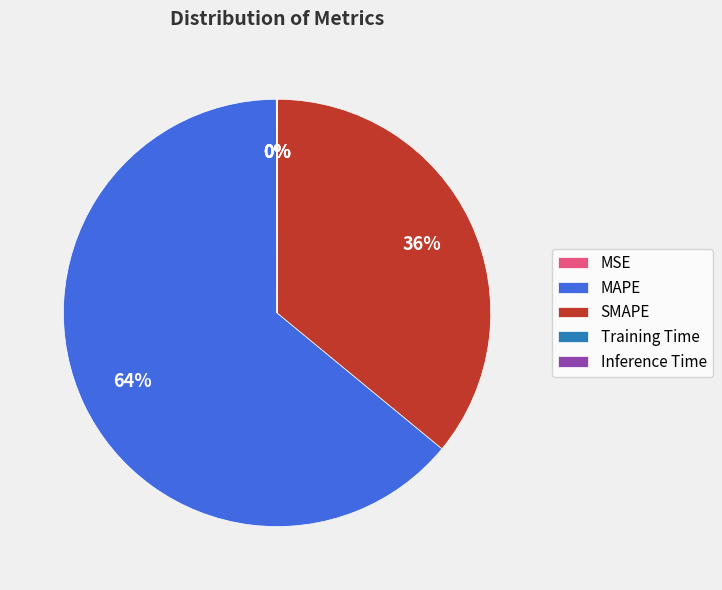

Is it true that SMAPE is 36% of the pie?

True